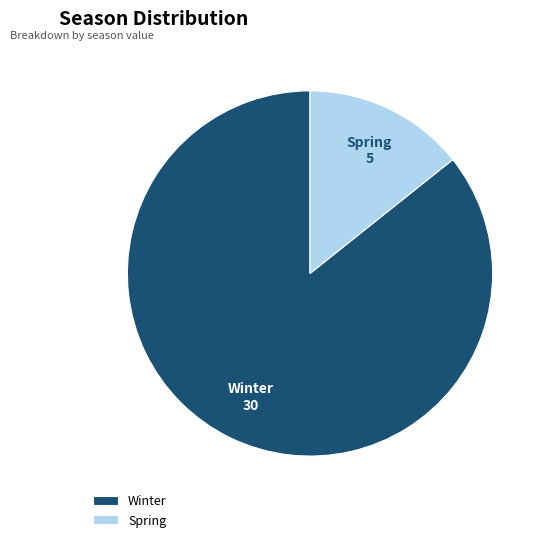

Between Spring and Winter, which is larger?

Winter